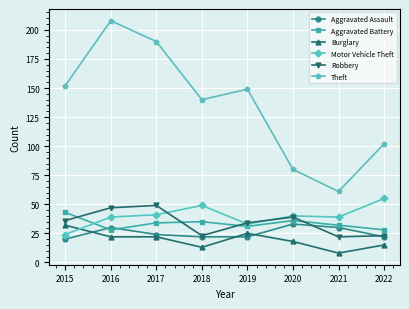

How many categories are shown in the chart?

8